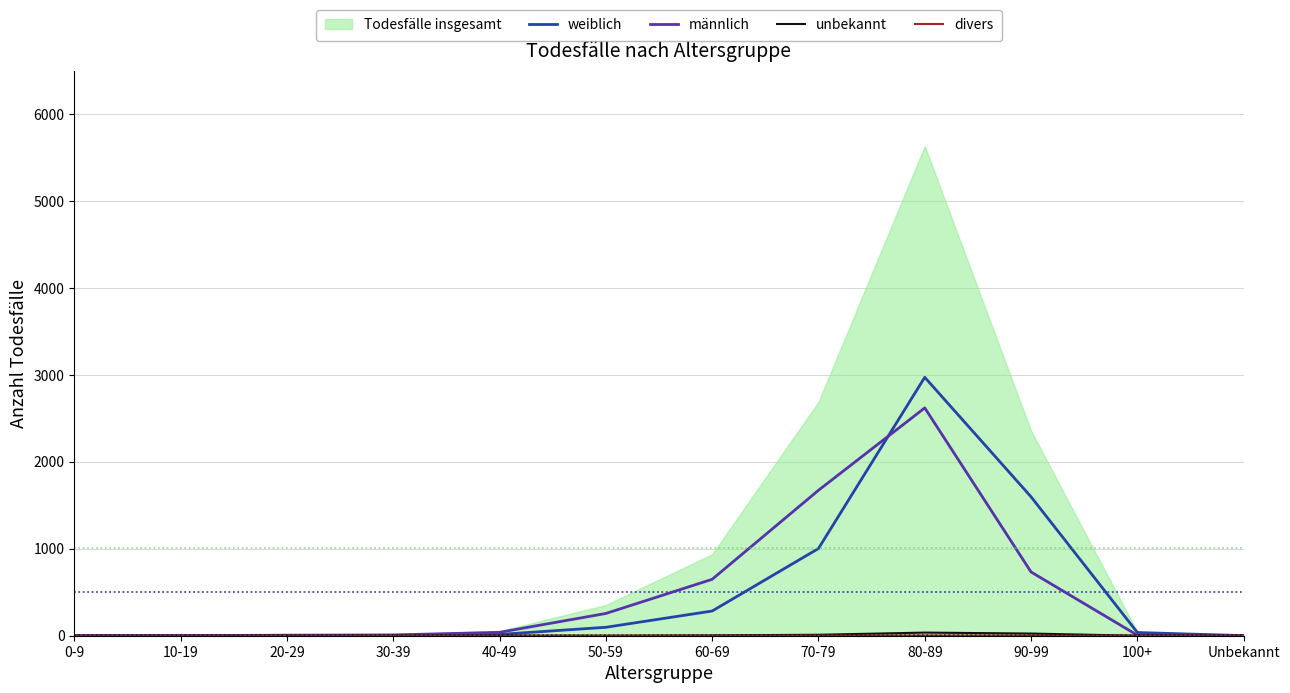

What is the average value of the weiblich series?

501